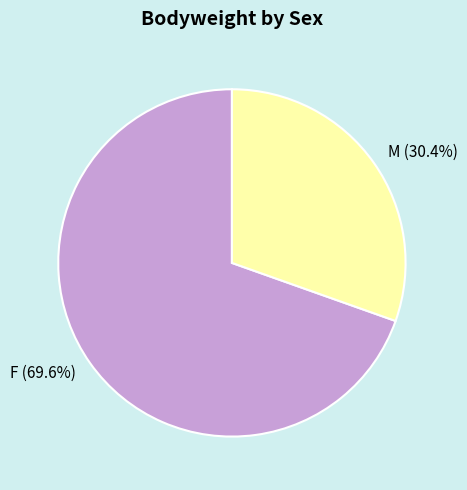

Count the number of slices in the pie.

2